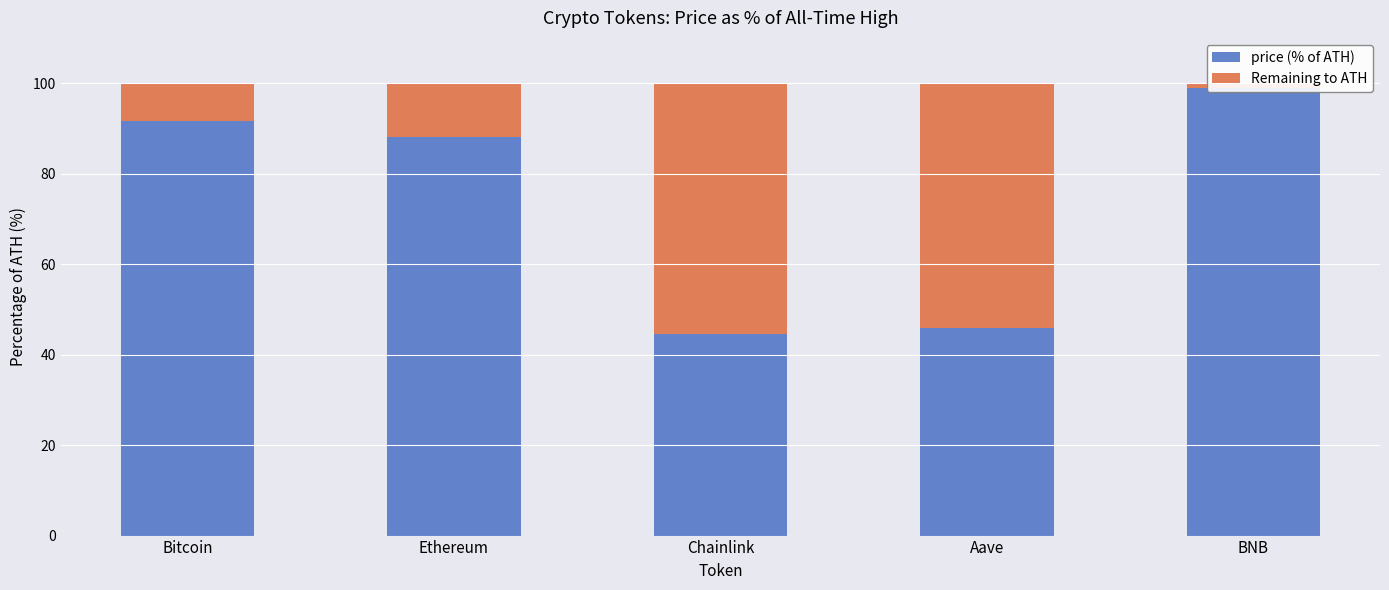

How many values in the Remaining to ATH series exceed 11?

3